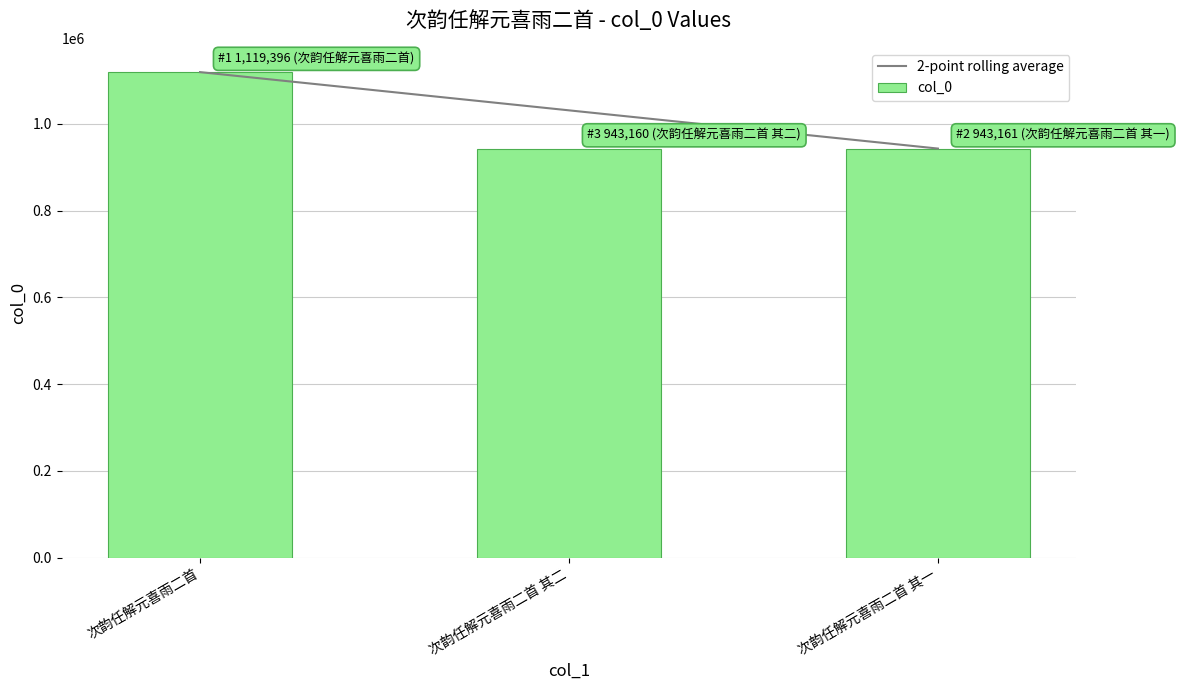

The value of col_0 at 次韵任解元喜雨二首 其一 is 943161.0. True or false?

True